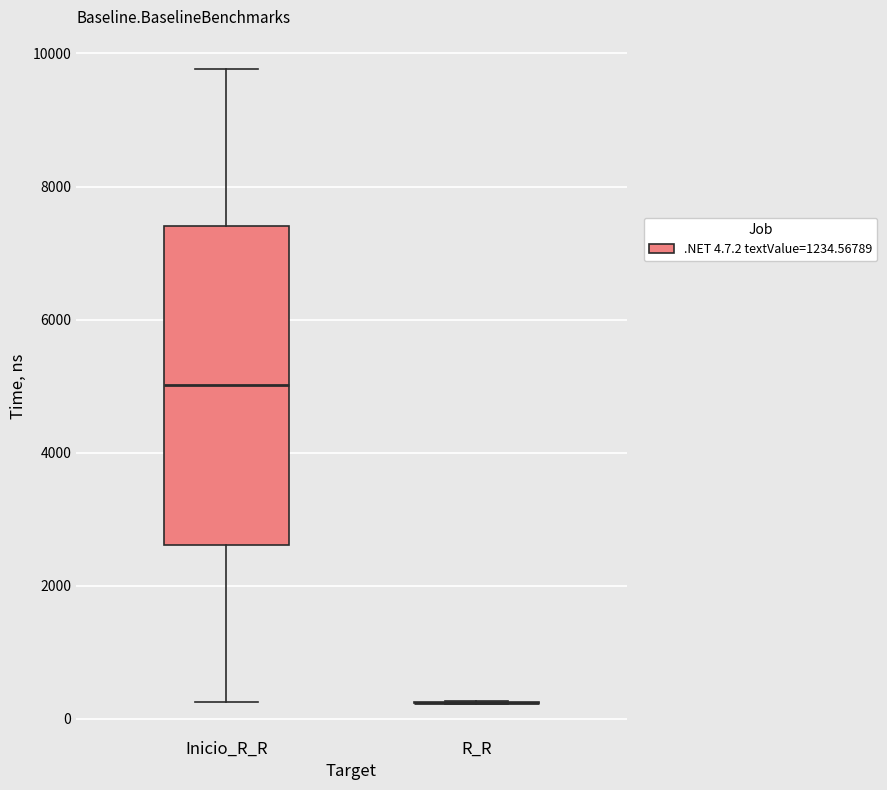

Reading left to right, read every box against the y-axis: the position of its median line, the range the box covers, and the ends of its whiskers. The values are not printed on the chart, so give them approximately, as read against the axis.

Inicio_R_R: median 5000, box 2600 to 7400, whiskers 200 to 9800
R_R: box collapsed to a line at 200, whiskers 200 to 200